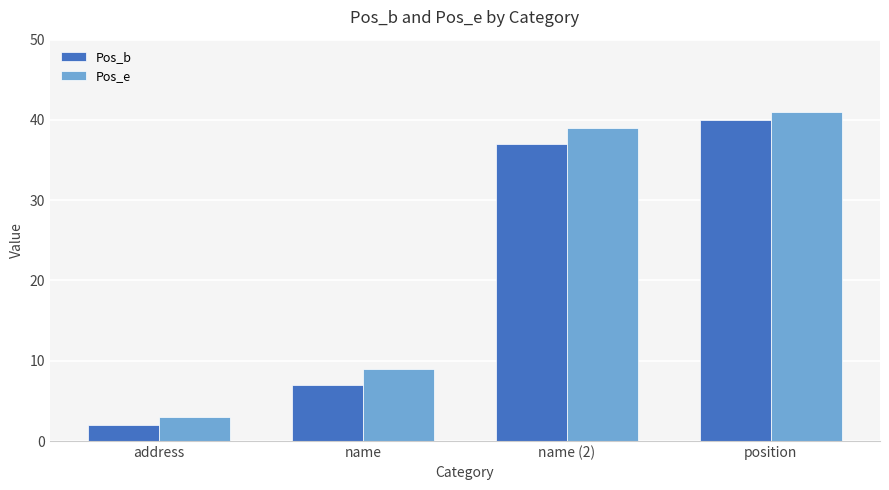

Reading left to right, what are all the values shown in this chart?

Pos_b: address=2	name=7	name (2)=37	position=40
Pos_e: address=3	name=9	name (2)=39	position=41